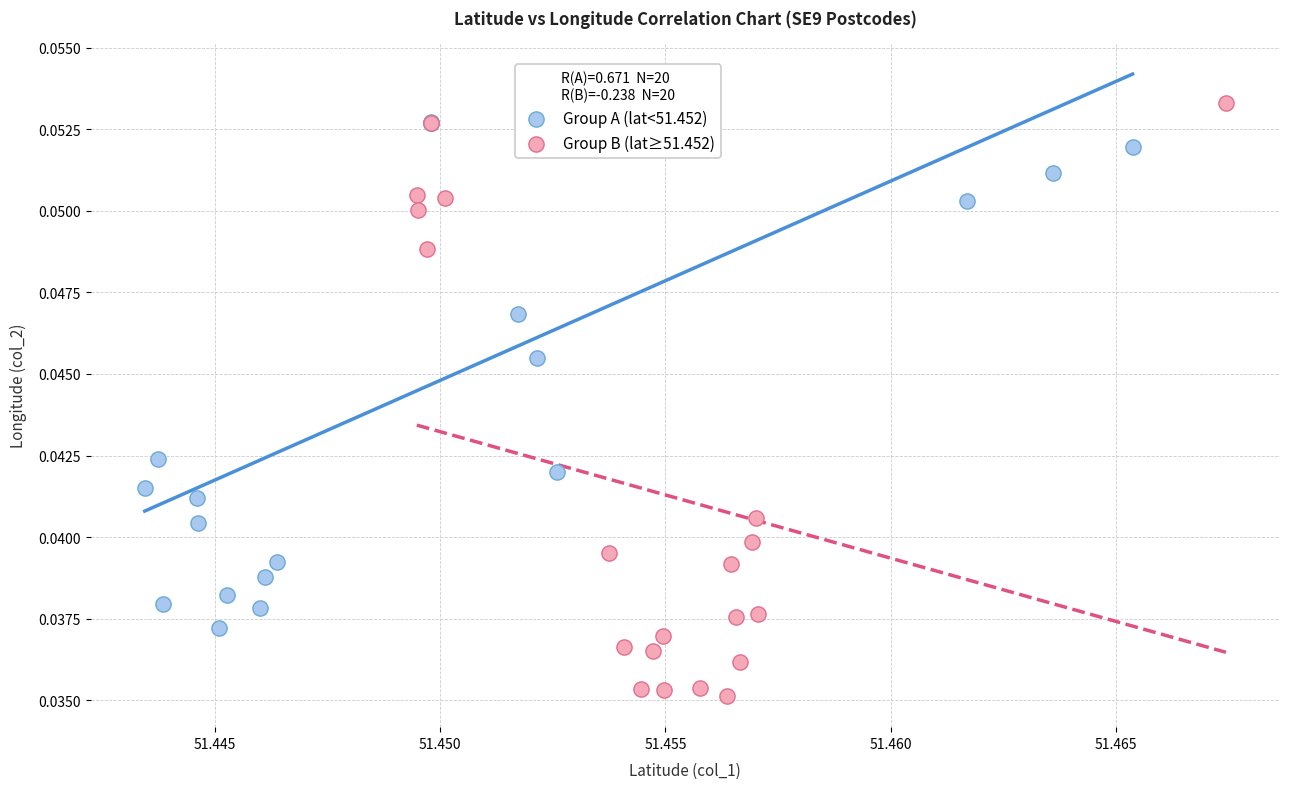

Which series contains the lowest Y value?

Group B (lat≥51.452)